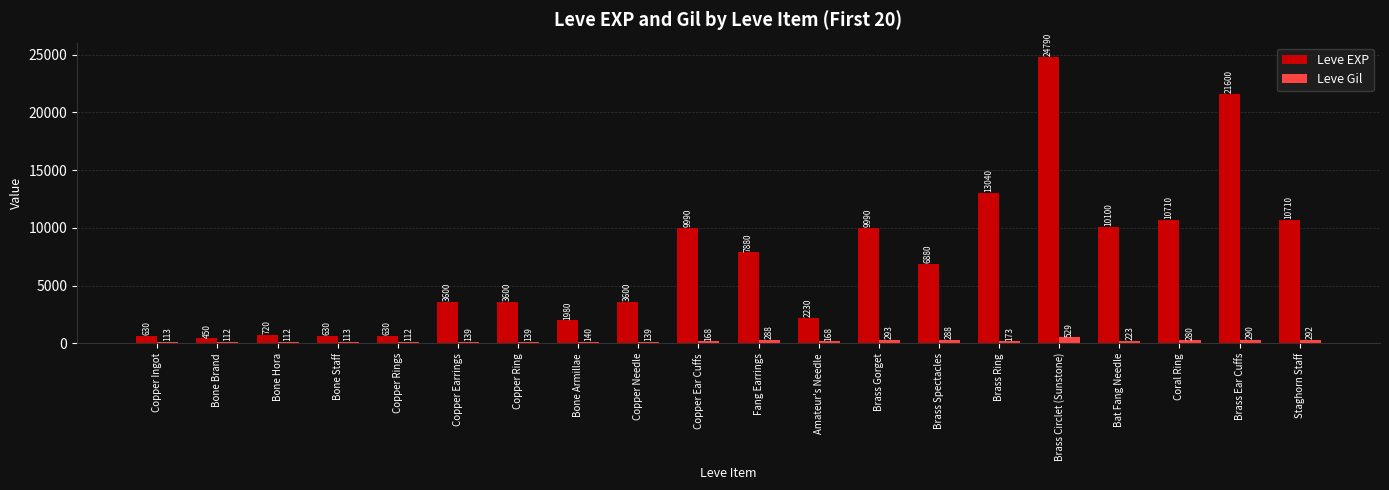

Which series changed the most between Copper Ring and Brass Gorget?

Leve EXP